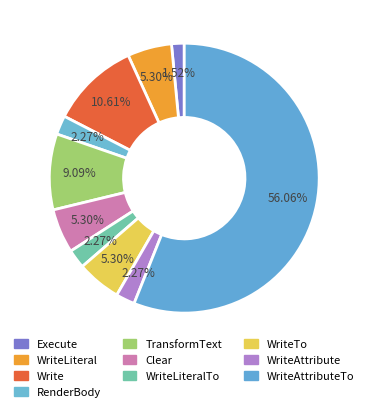

Approximately how many times larger is the value at Clear compared to WriteAttributeTo?

0.1